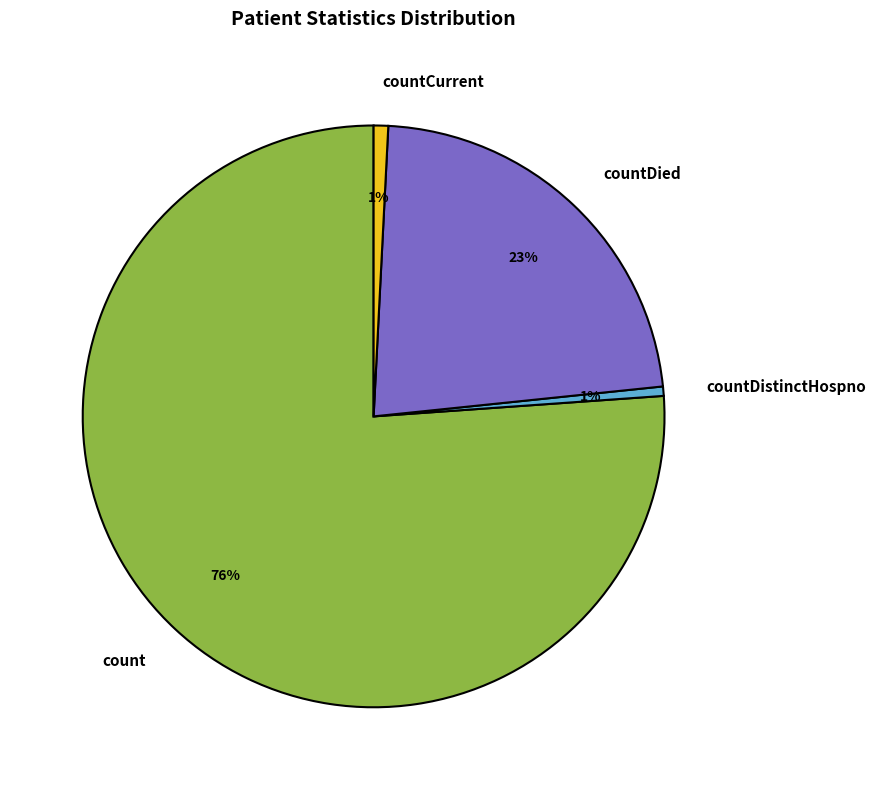

What is the largest slice in the pie chart?

count